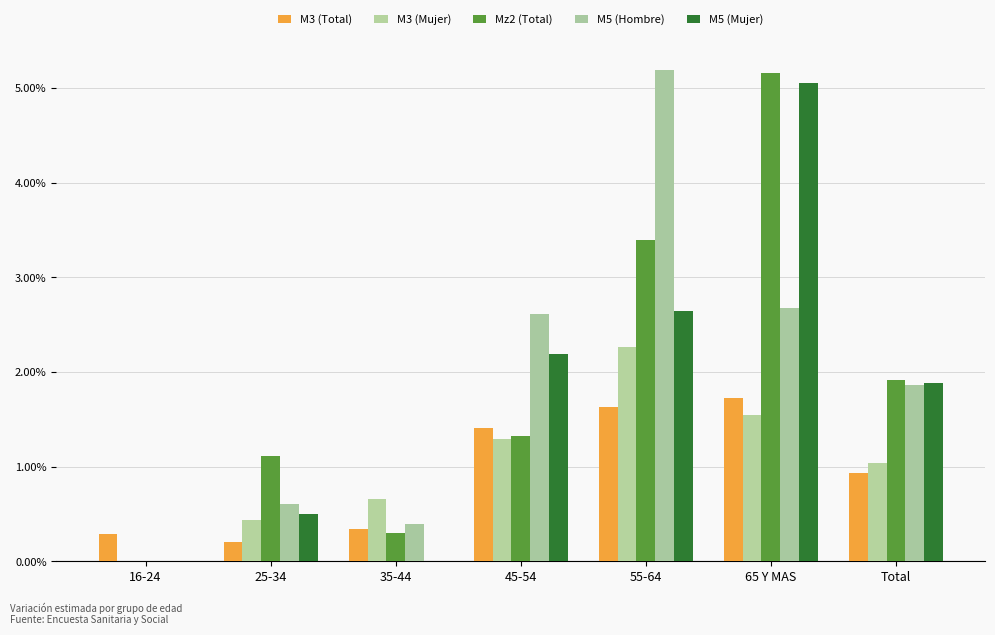

What are all the series names shown in the legend?

M3 (Total), M3 (Mujer), Mz2 (Total), M5 (Hombre), M5 (Mujer)